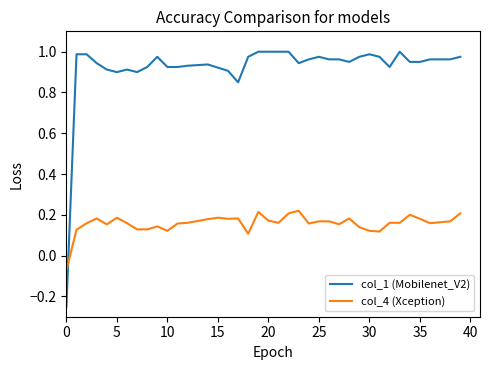

Which series has the largest total across all categories?

col_1 (Mobilenet_V2)